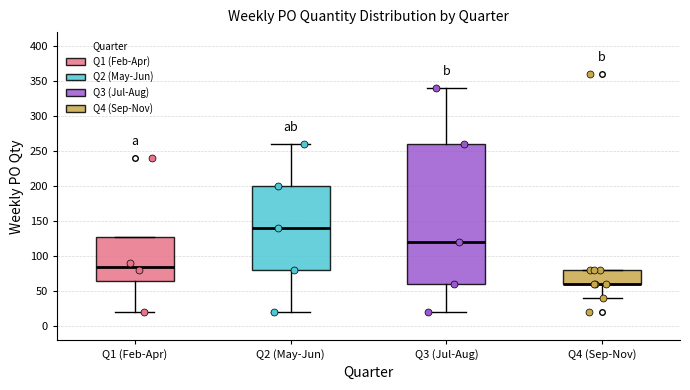

Reading left to right, read every box against the y-axis: the position of its median line, the range the box covers, and the ends of its whiskers. The values are not printed on the chart, so give them approximately, as read against the axis.

Q1 (Feb-Apr): median 85, box 65 to 130, whiskers 20 to 130
Q2 (May-Jun): median 140, box 80 to 200, whiskers 20 to 260
Q3 (Jul-Aug): median 120, box 60 to 260, whiskers 20 to 340
Q4 (Sep-Nov): median 60 (drawn on the box's lower edge), box 60 to 80, whiskers 40 to 80